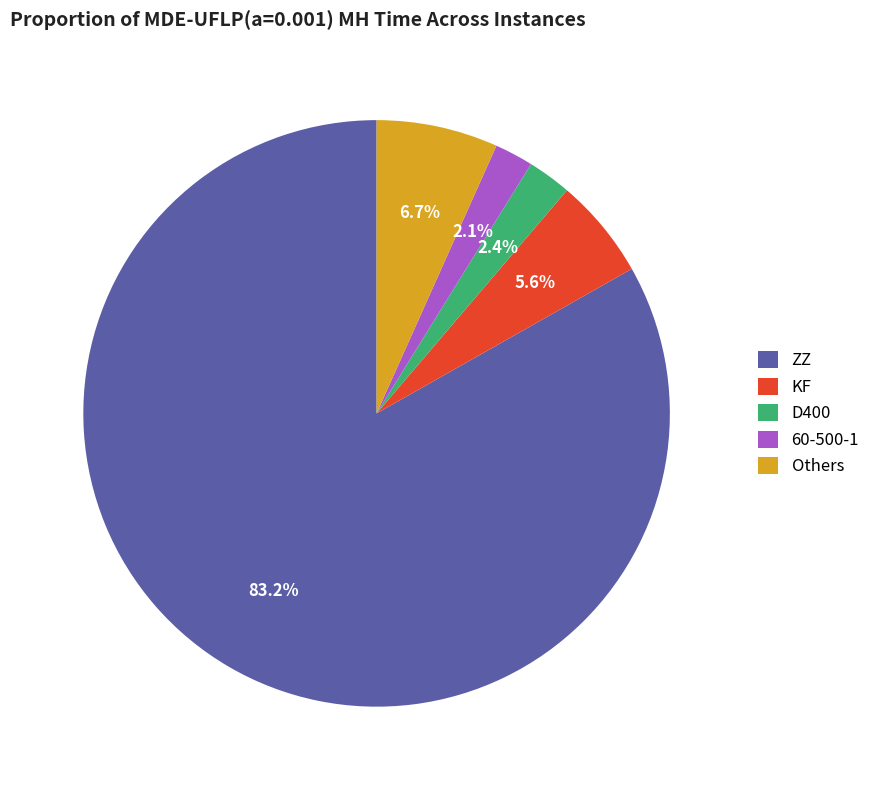

Which category has the biggest portion of the pie?

ZZ